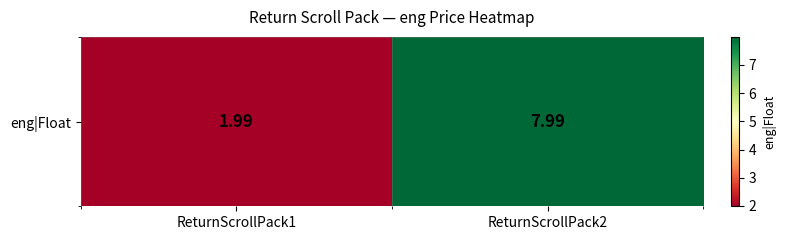

True or false: the data shows 2.9 at ReturnScrollPack1.

False